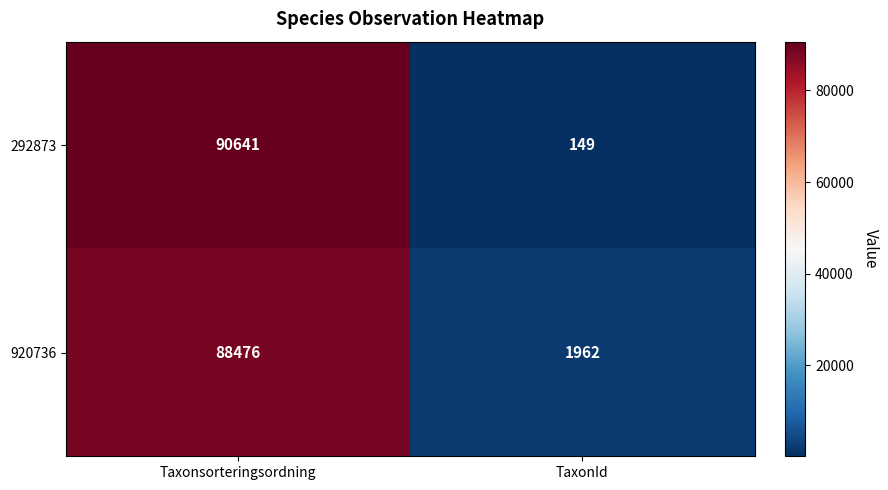

Reading right to left, list all the values displayed in this chart.

292873: 149	90641
920736: 1962	88476